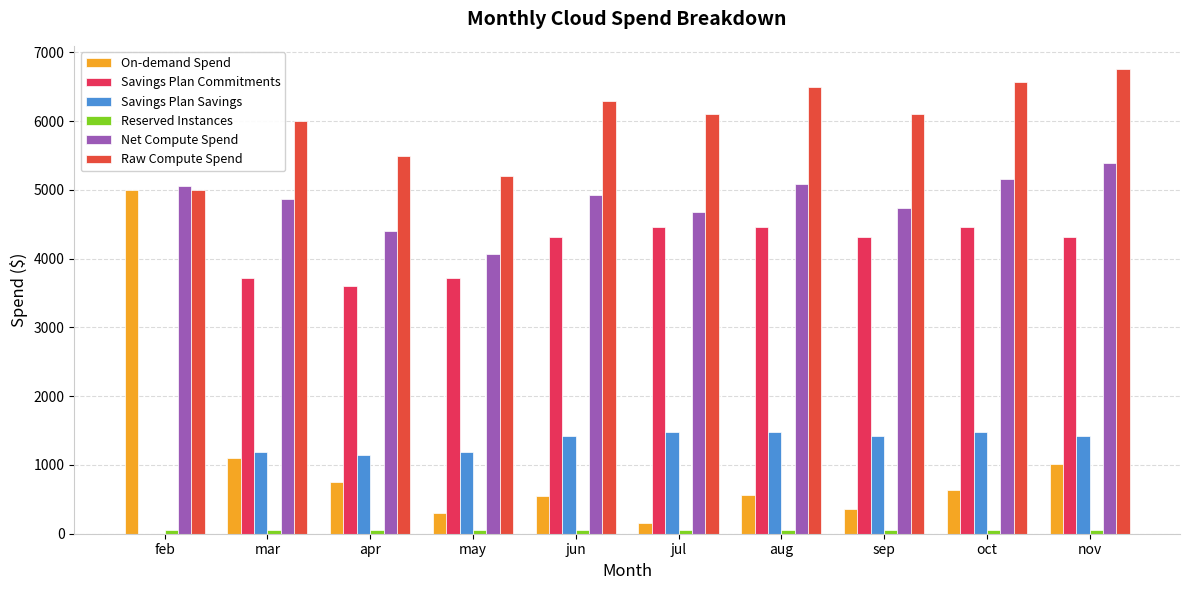

Between apr and feb, which is larger?

feb